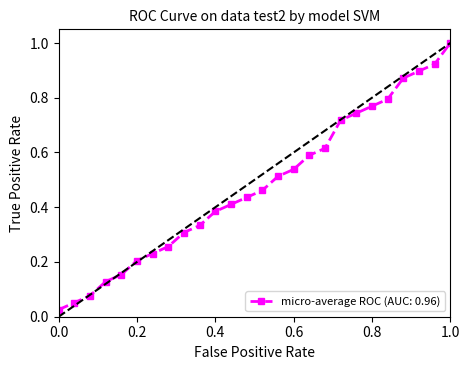

Reading left to right, transcribe all the data shown in this chart.

0.0	0.1	0.1	0.1	0.2	0.2	0.2	0.3	0.3	0.3	0.4	0.4	0.4	0.5	0.5	0.5	0.6	0.6	0.7	0.7	0.8	0.8	0.9	0.9	0.9	1.0